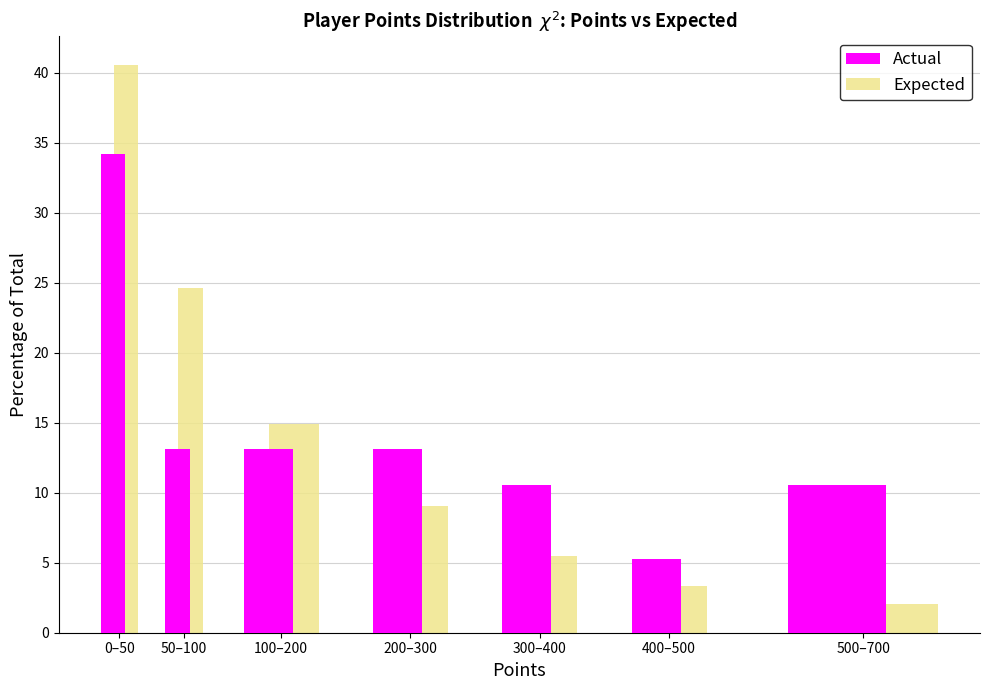

Reading right to left, transcribe all the data shown in this chart.

Actual: 500–700=10.5	400–500=5.3	300–400=10.5	200–300=13.2	100–200=13.2	50–100=13.2	0–50=34.2
Expected: 500–700=2.0	400–500=3.3	300–400=5.5	200–300=9.1	100–200=14.9	50–100=24.6	0–50=40.6